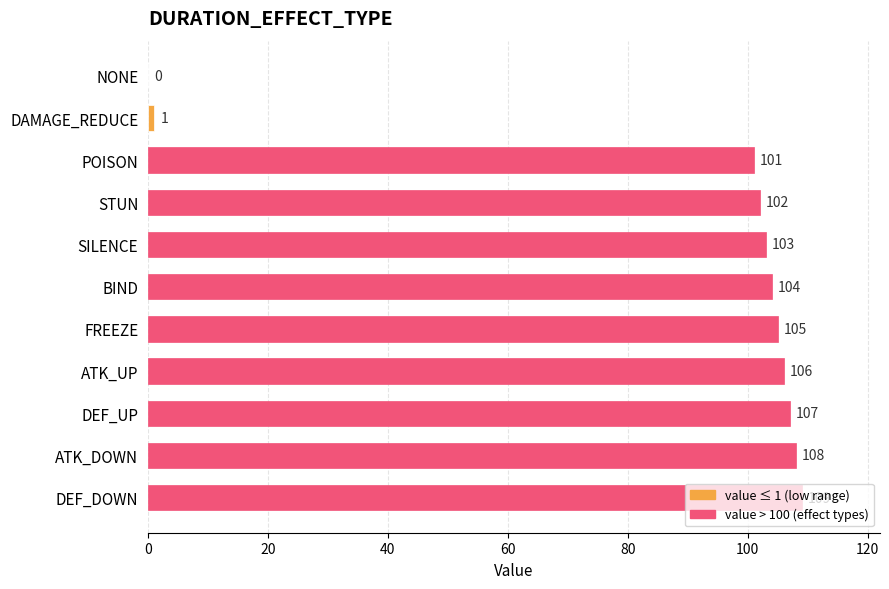

At which label is the value closest to 54?

POISON